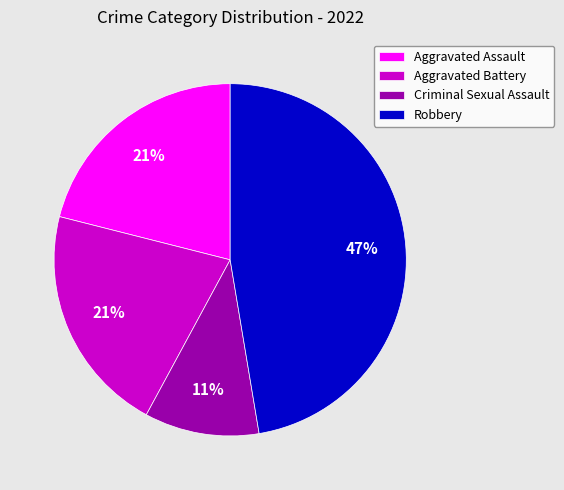

How many slices are in this pie chart?

4